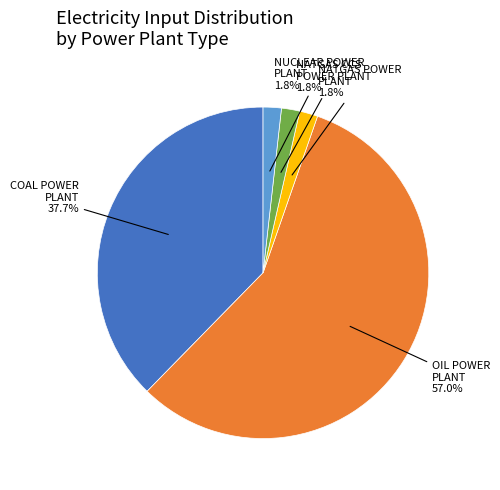

Is there a majority slice in this chart?

Yes